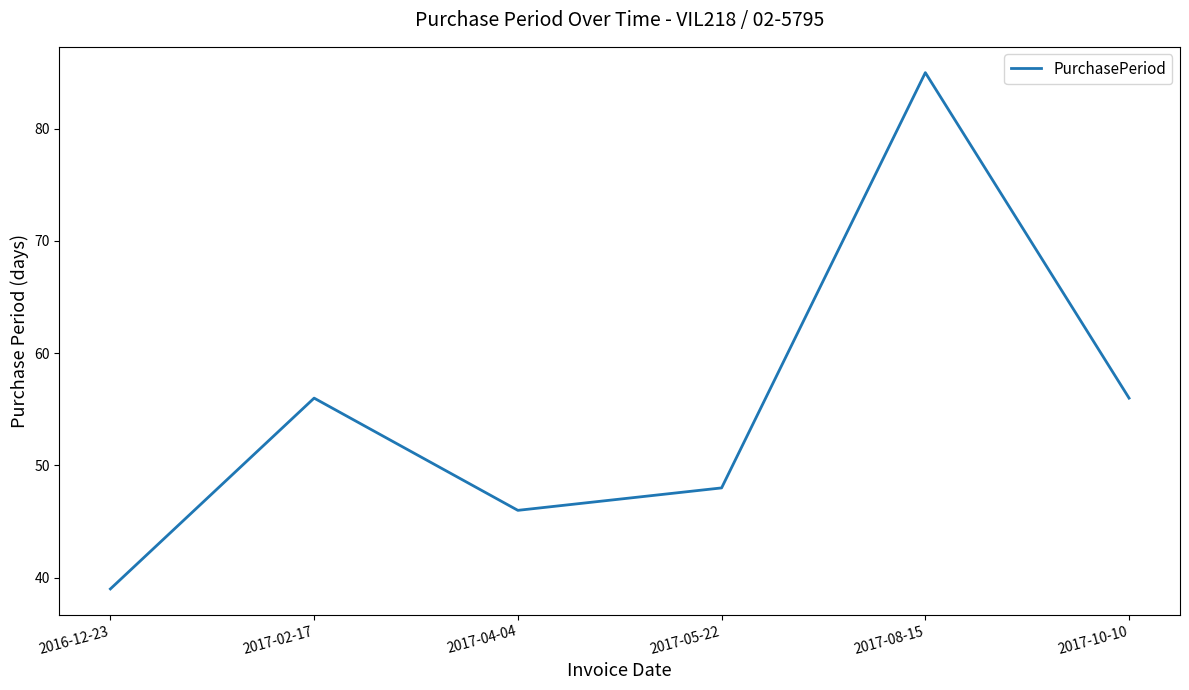

The value at 2017-05-22 is 64. True or false?

False